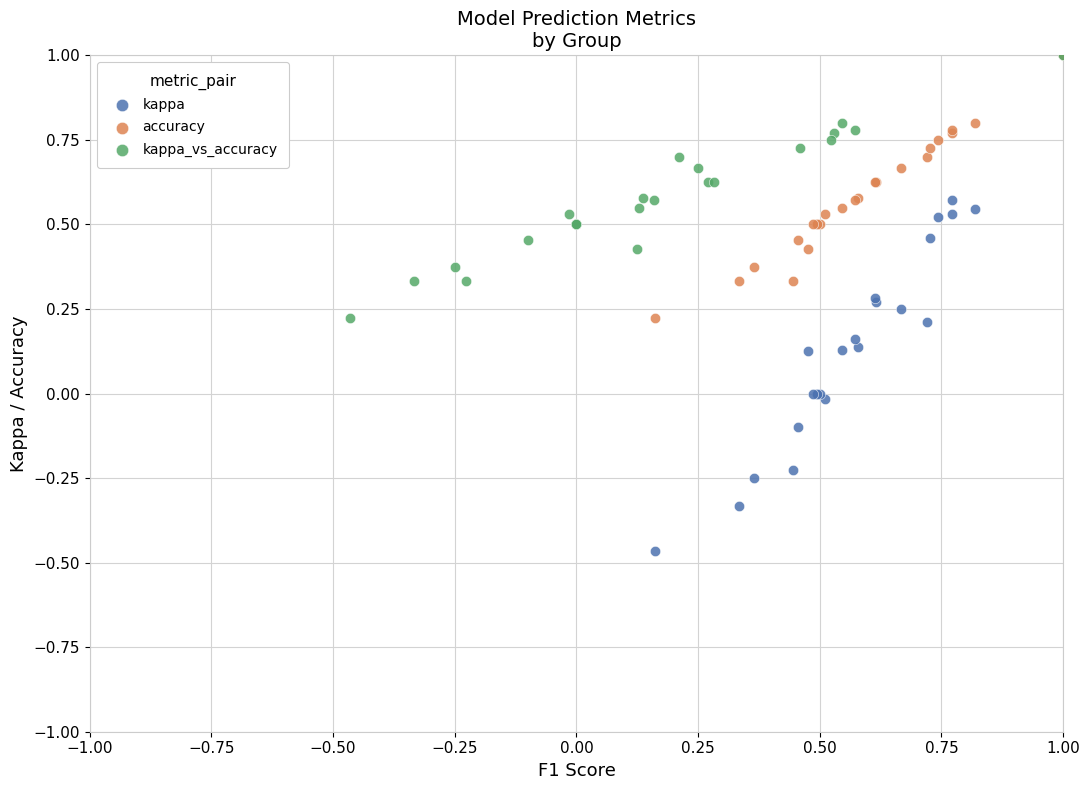

Which series contains the lowest Y value?

kappa